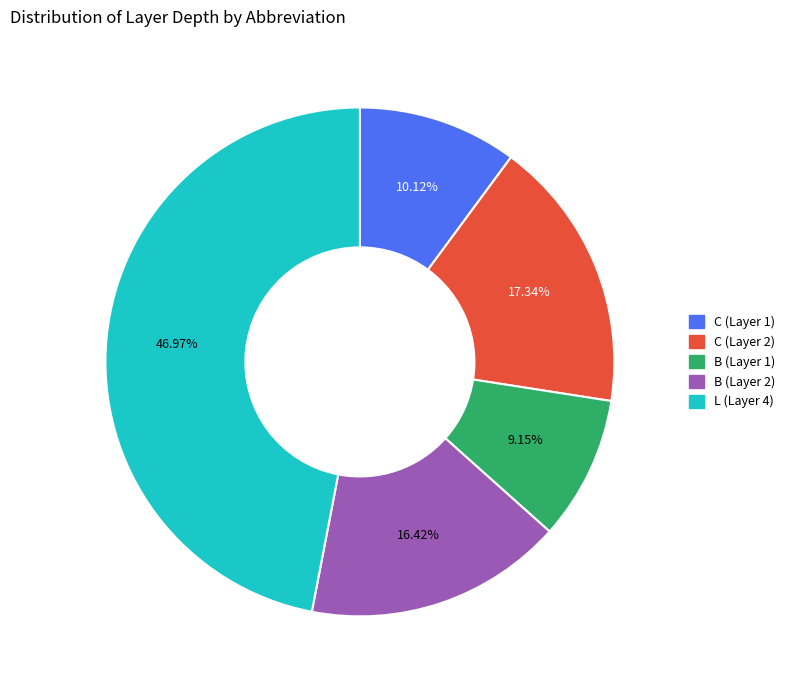

Does any single category account for the majority?

No